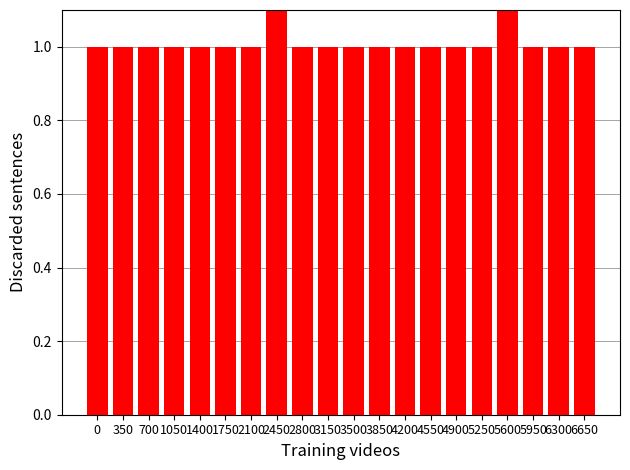

Rank the categories by value from lowest to highest.

0, 350, 700, 1050, 1400, 1750, 2100, 2800, 3150, 3500, 3850, 4200, 4550, 4900, 5250, 5950, 6300, 6650, 2450, 5600